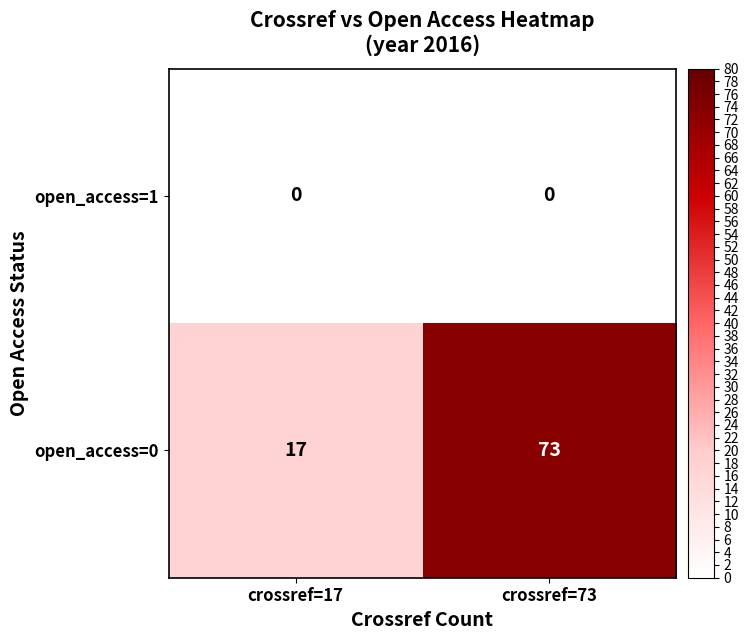

Which series has the largest total across all categories?

open_access=0